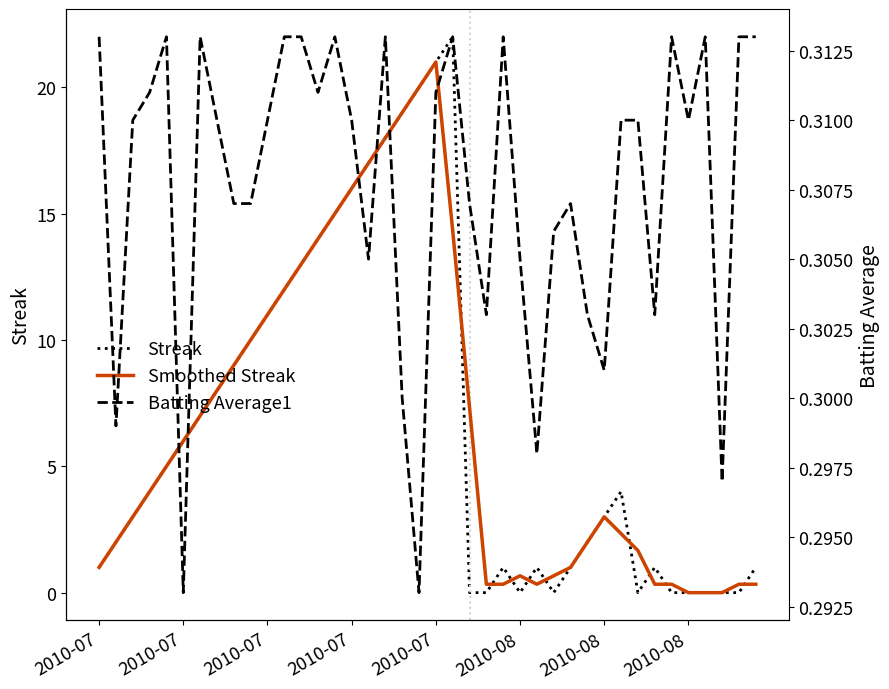

Which series changed the most between 2010-07 and 19?

Streak